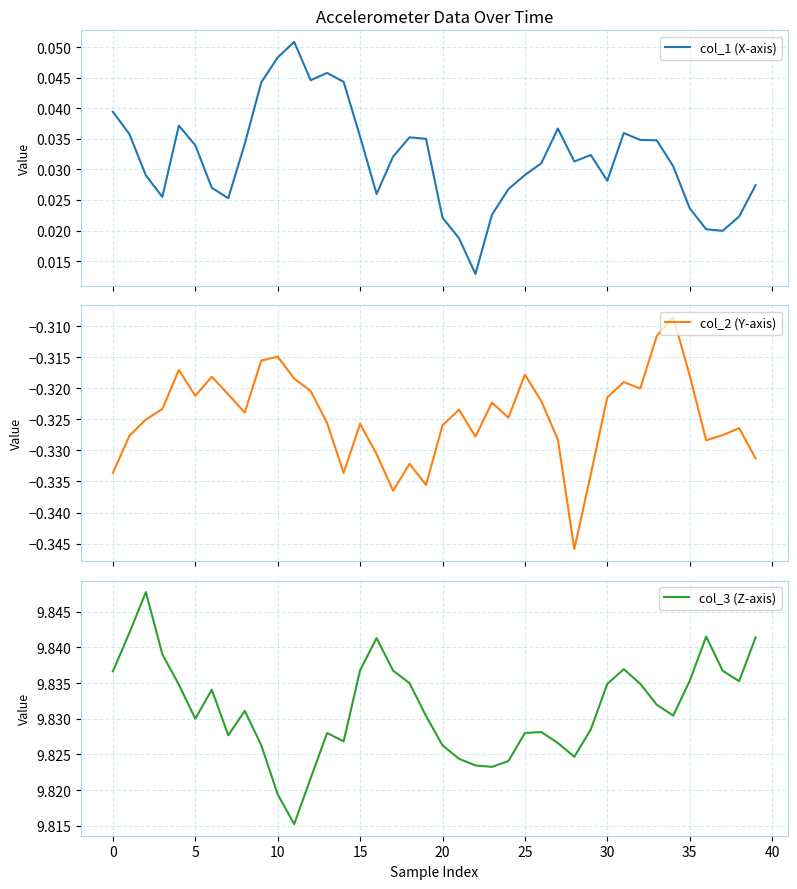

Count the col_1 (X-axis) values in the range 0 to 1.

40